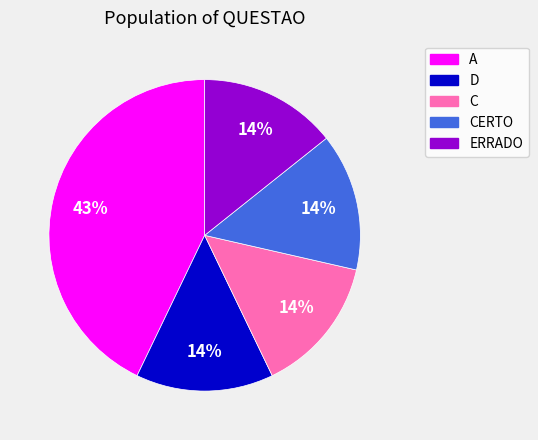

Is there a majority slice in this chart?

No